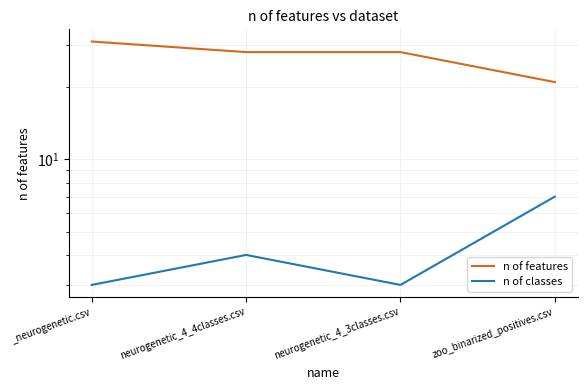

Count the n of classes values in the range 3 to 7.

4